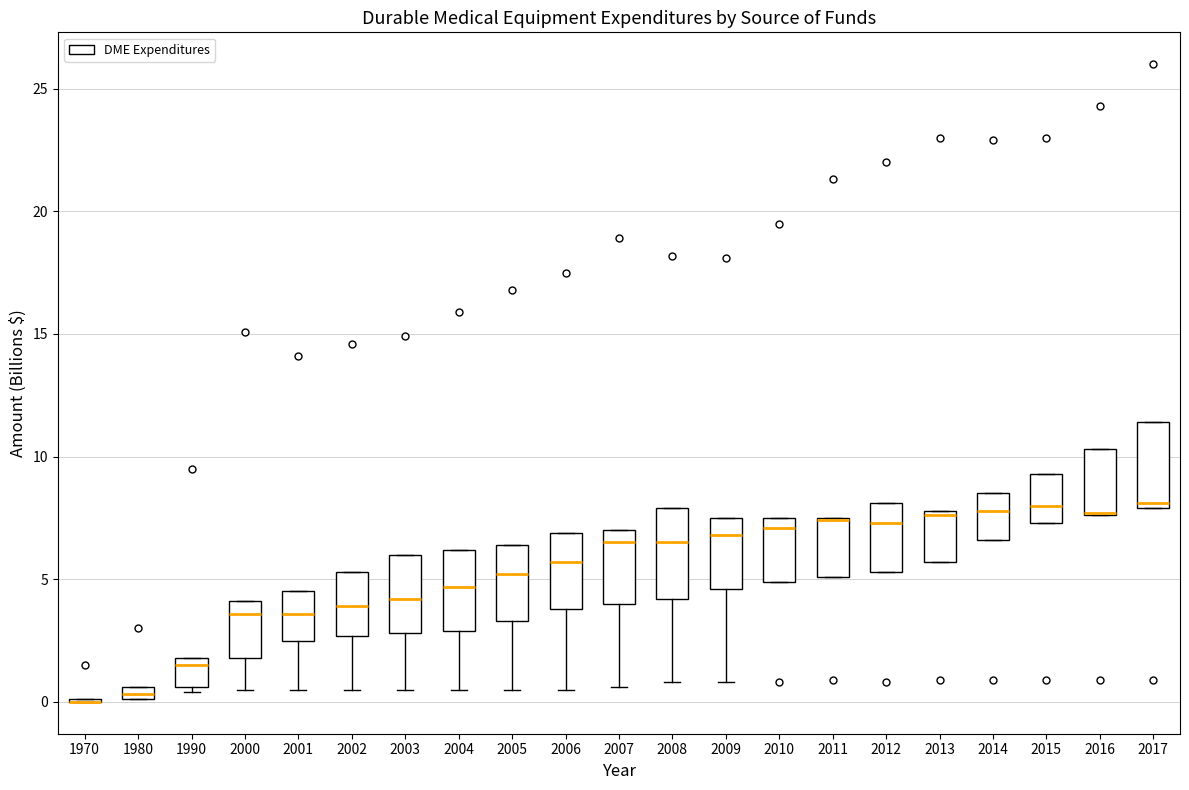

Where does the lower whisker of the box at x = 2000 end on the y-axis? The values are not printed on the chart, so give them approximately, as read against the axis.

0.5